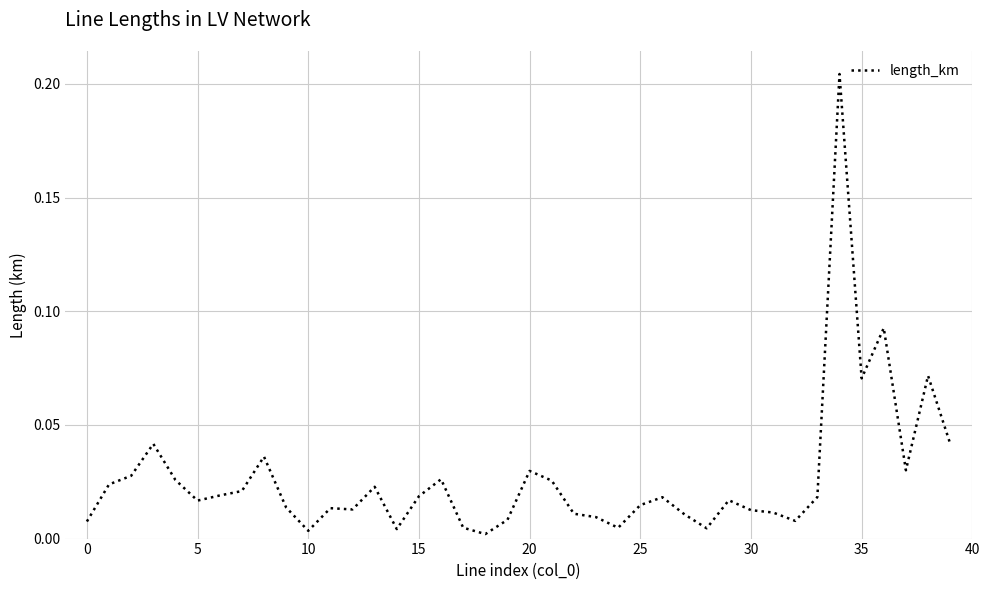

Where is the first local minimum?

5